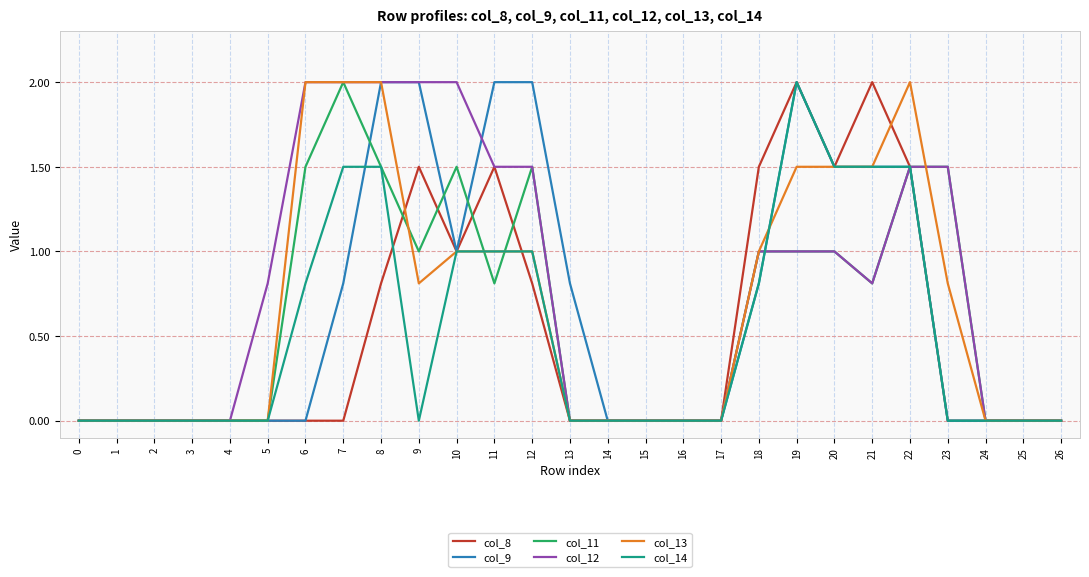

True or false: col_9 has a value of -1.3 at 16.

False